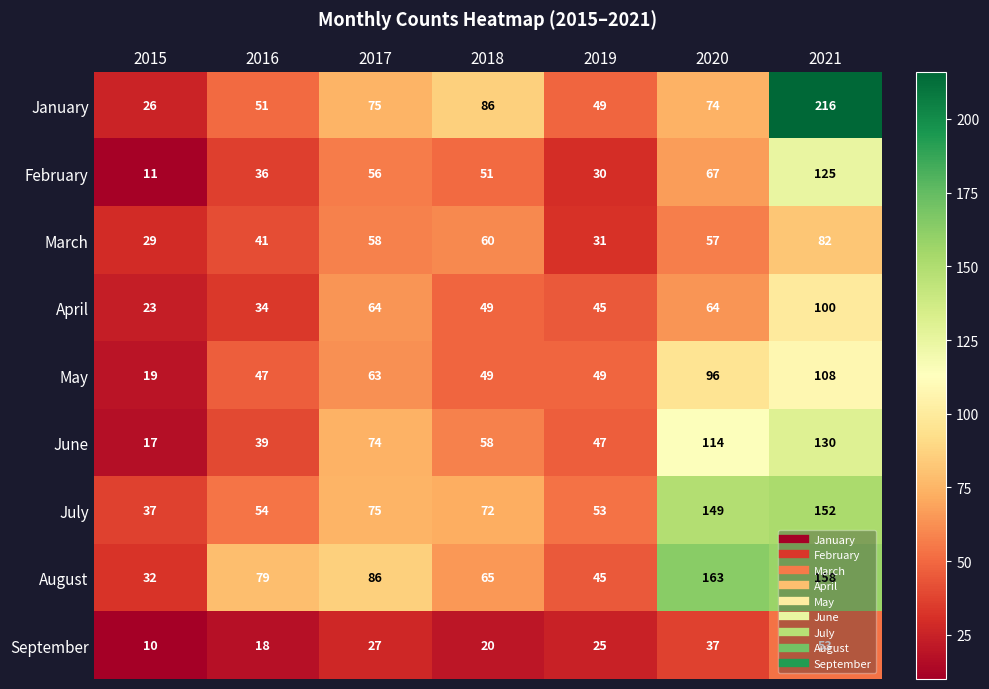

What is the spread (max minus min) of values at 2017?

59